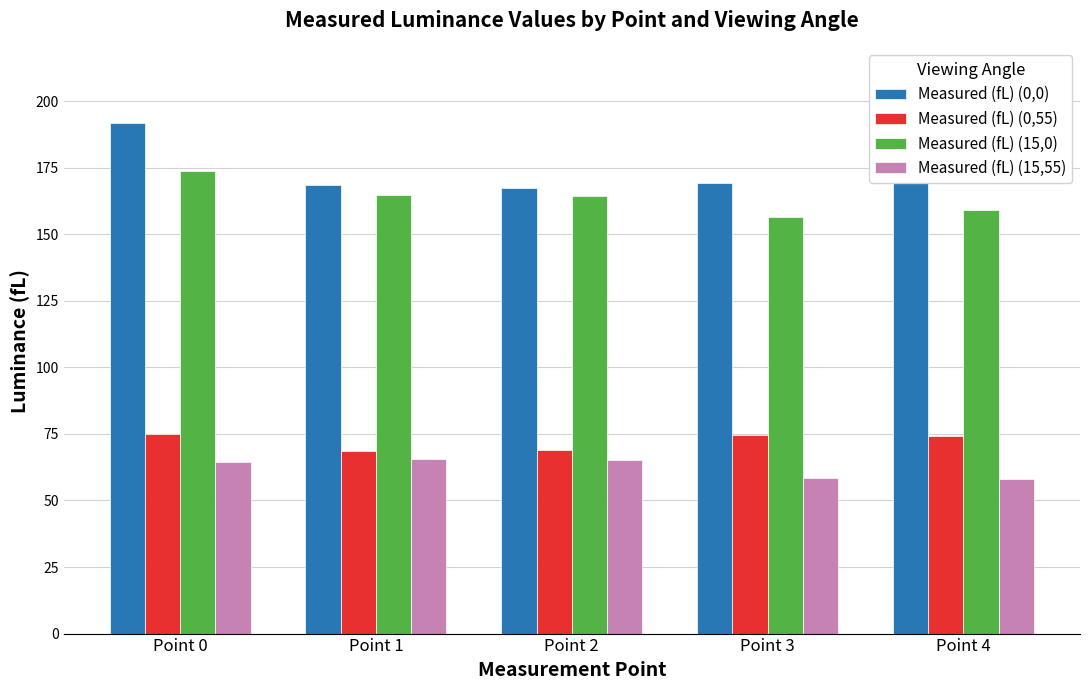

Which series has the largest total across all categories?

Measured (fL) (0,0)